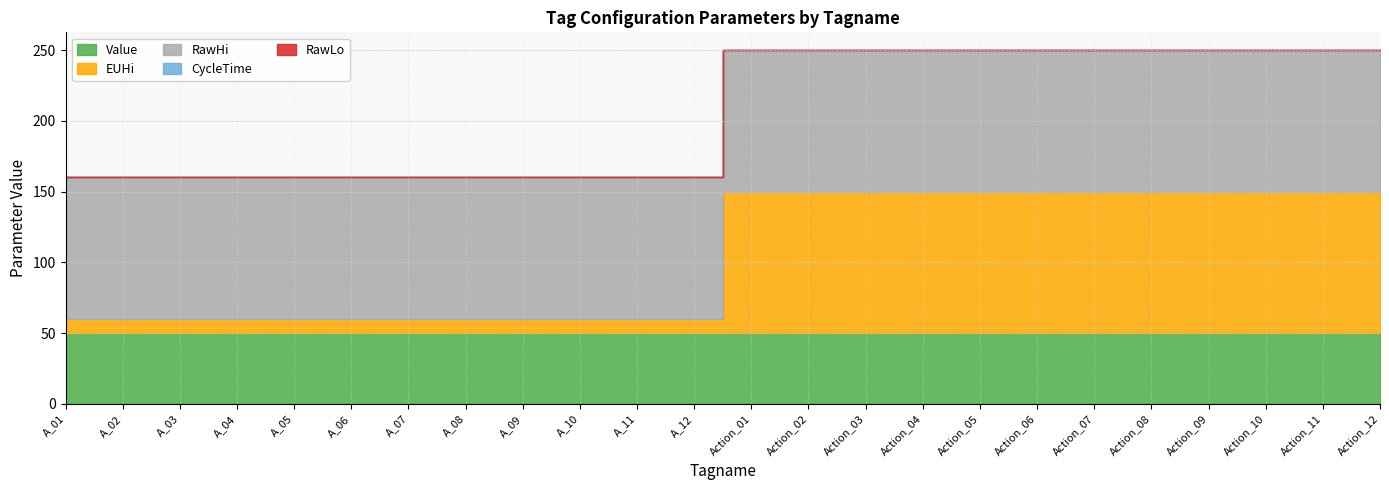

True or false: RawHi and CycleTime intersect in this chart.

False